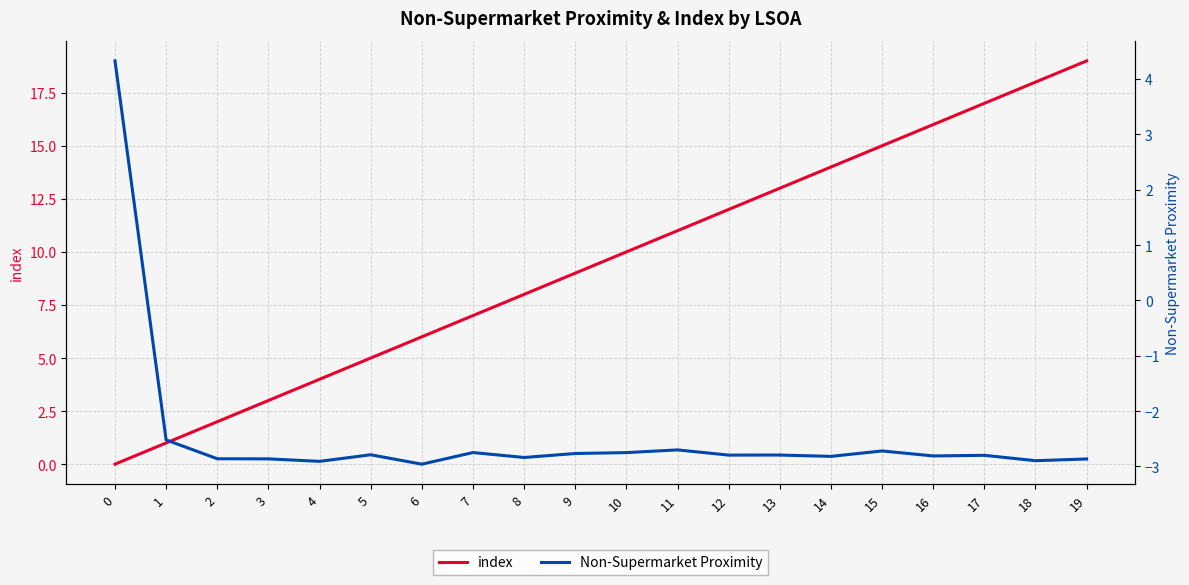

What are all the series names shown in the legend?

index, Non-Supermarket Proximity